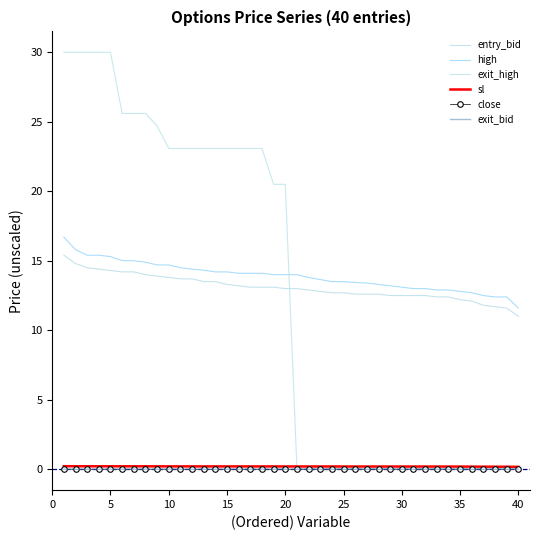

True or false: high and exit_high cross at least once.

True